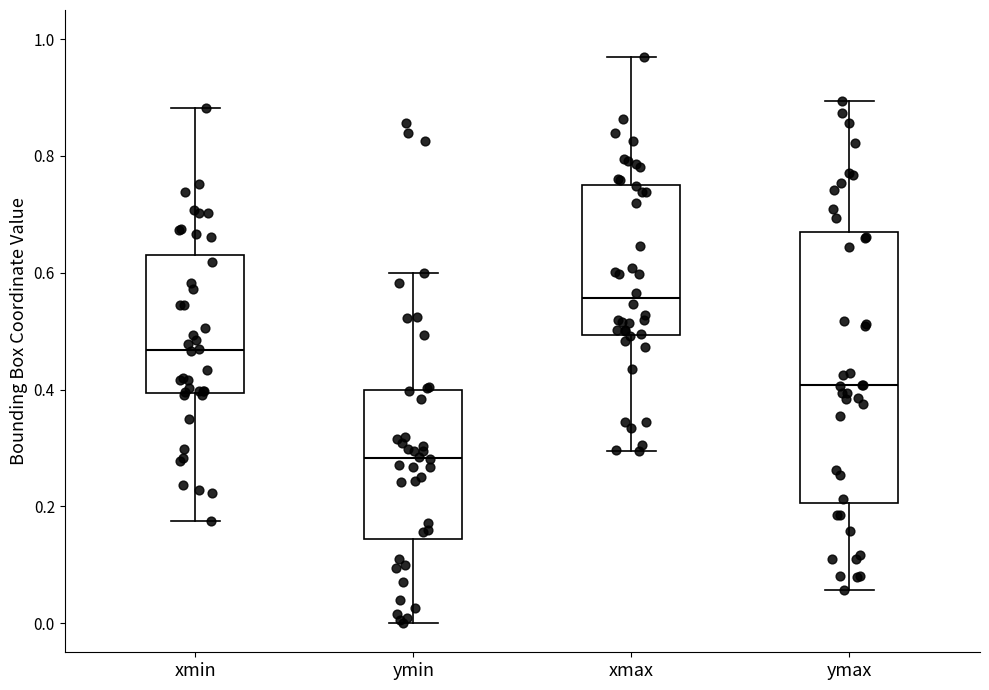

Reading left to right, transcribe this box plot: for each box, give where its median line is, the range the box spans, and where its two whiskers end, as read against the y-axis. The values are not printed on the chart, so give them approximately, as read against the axis.

xmin: median 0.46, box 0.40 to 0.62, whiskers 0.18 to 0.88
ymin: median 0.28, box 0.14 to 0.40, whiskers 0.00 to 0.60
xmax: median 0.56, box 0.50 to 0.76, whiskers 0.30 to 0.96
ymax: median 0.40, box 0.20 to 0.68, whiskers 0.06 to 0.90